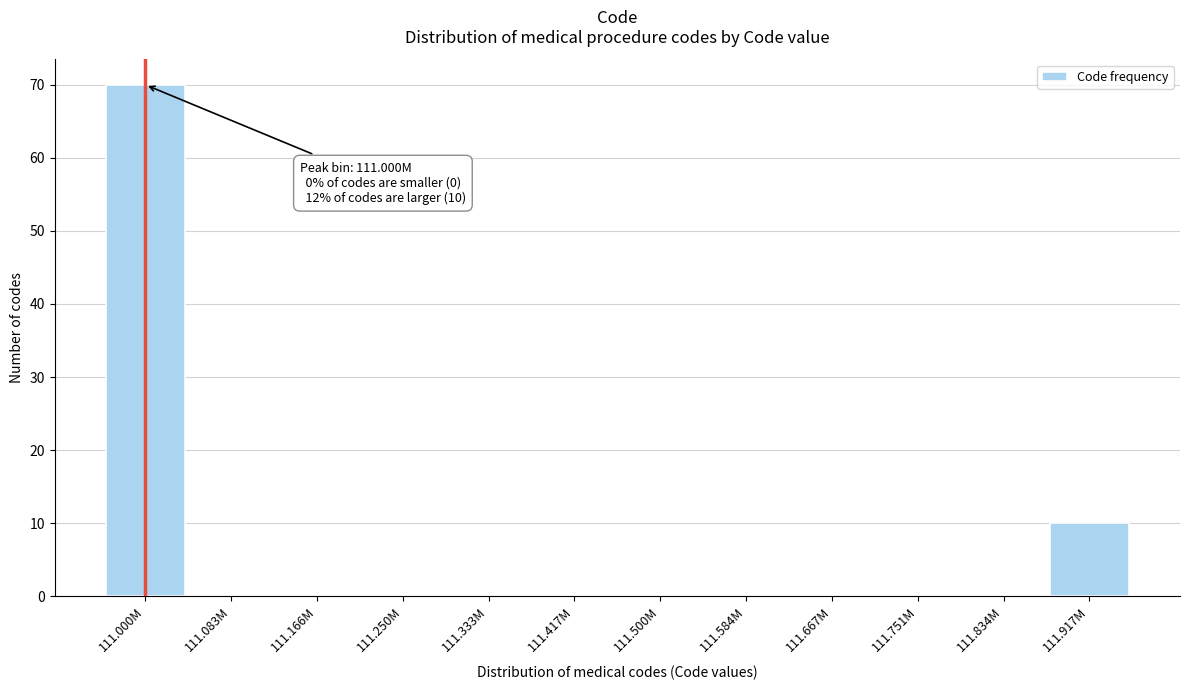

Reading left to right, extract all data points from this chart.

111.000M=70	111.083M=0	111.166M=0	111.250M=0	111.333M=0	111.417M=0	111.500M=0	111.584M=0	111.667M=0	111.751M=0	111.834M=0	111.917M=10